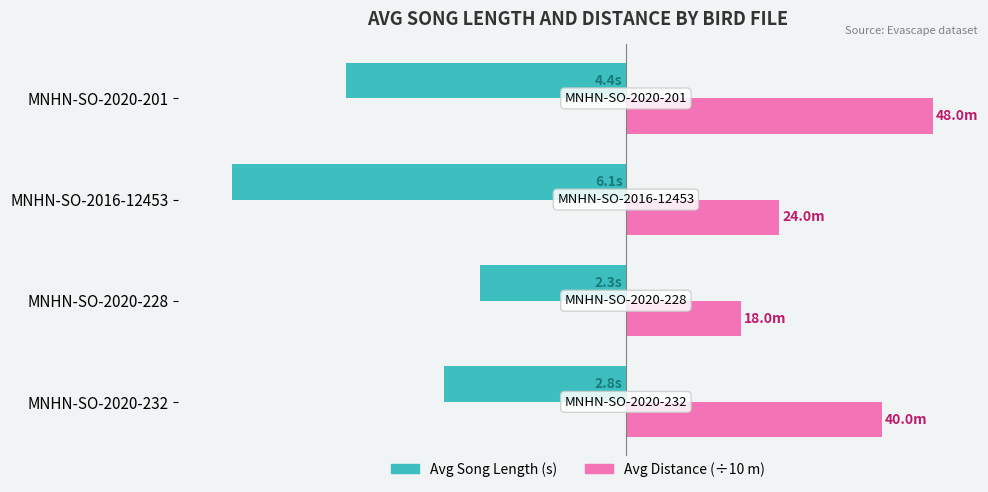

What are all the series names shown in the legend?

Avg Song Length (s), Avg Distance (÷10 m)